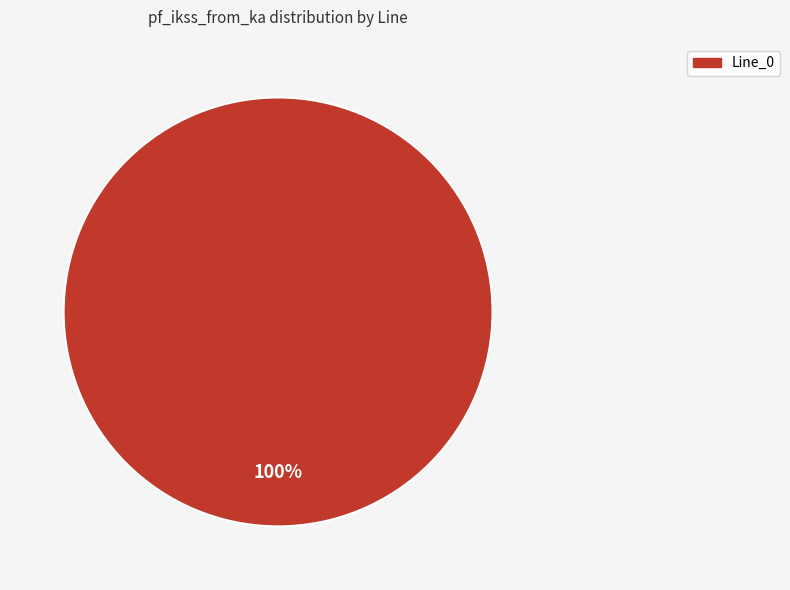

How many slices are in this pie chart?

1